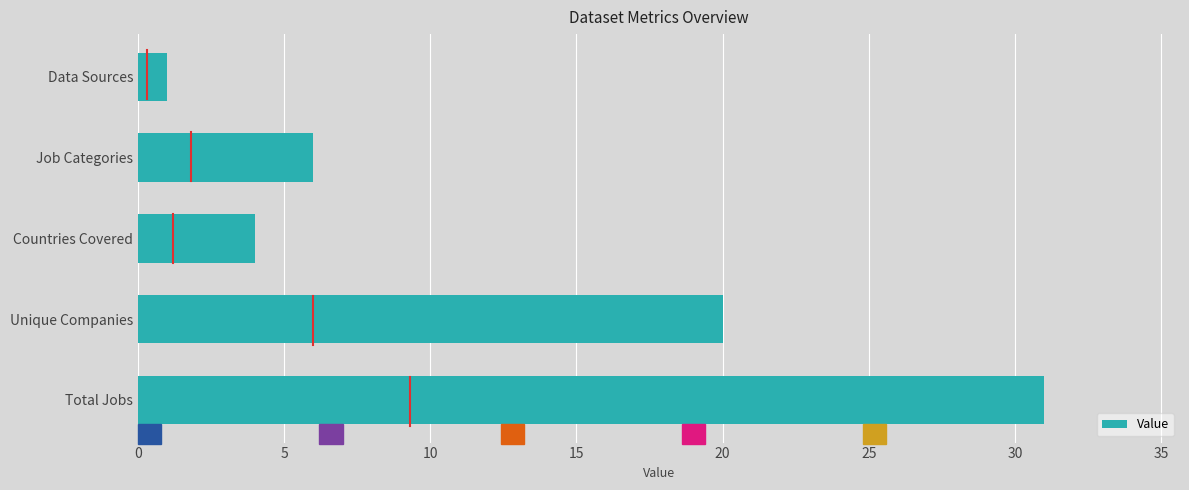

List the labels in order of value, smallest first.

Data Sources, Countries Covered, Job Categories, Unique Companies, Total Jobs